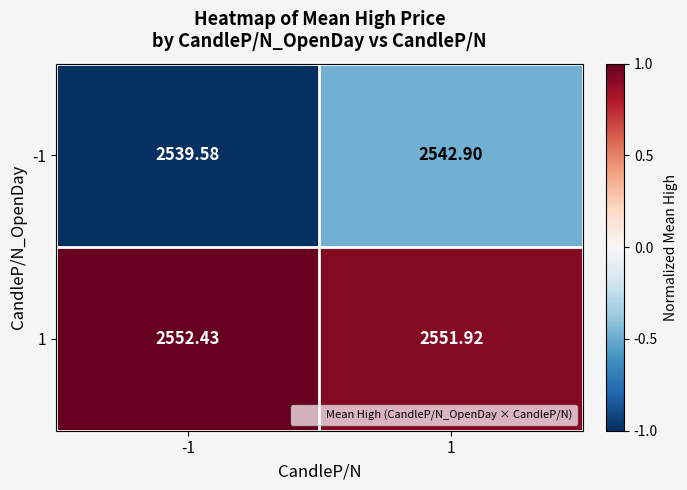

Is the value of 1 at 1 greater than the value of -1 at -1?

Yes